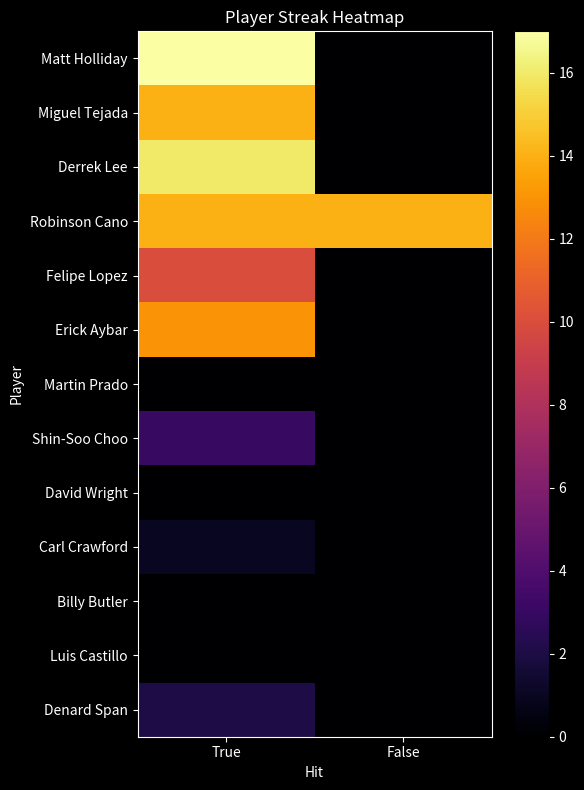

List the series in order of their peak value, highest first.

Matt Holliday, Derrek Lee, Miguel Tejada, Robinson Cano, Erick Aybar, Felipe Lopez, Shin-Soo Choo, Denard Span, Carl Crawford, Martin Prado, David Wright, Billy Butler, Luis Castillo